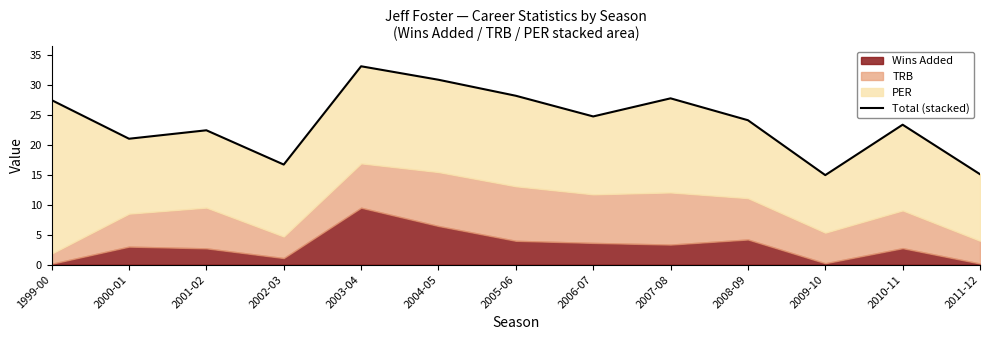

Does the chart have visible grid lines?

No